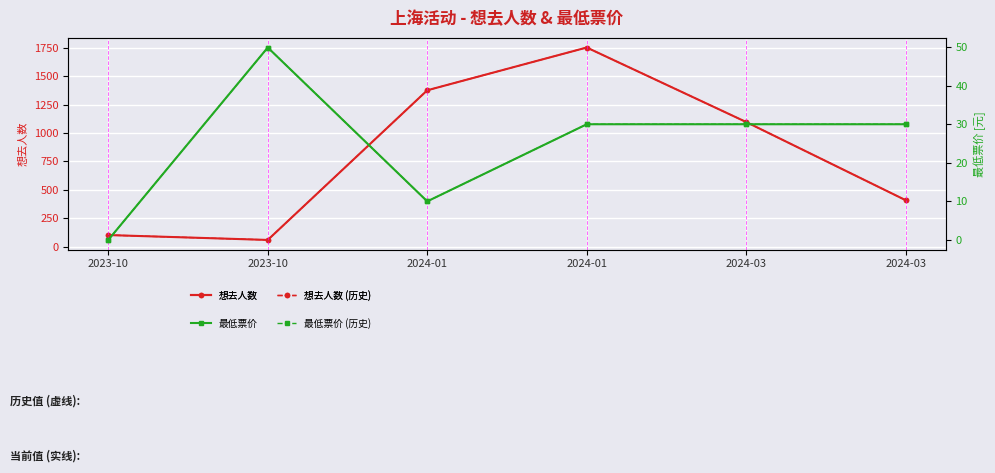

At which label is 想去人数 closest to 906?

2024-03